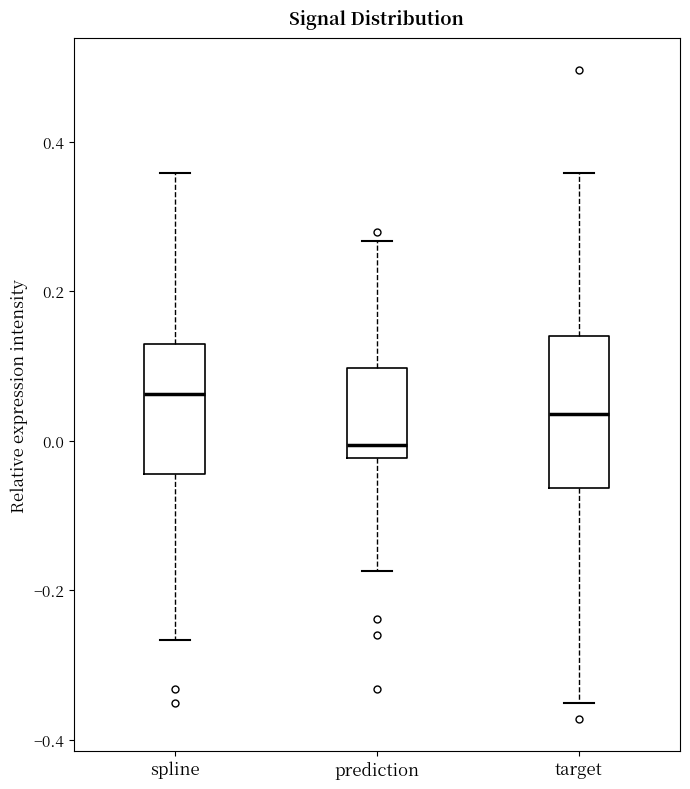

Which box's median line is the lowest?

prediction